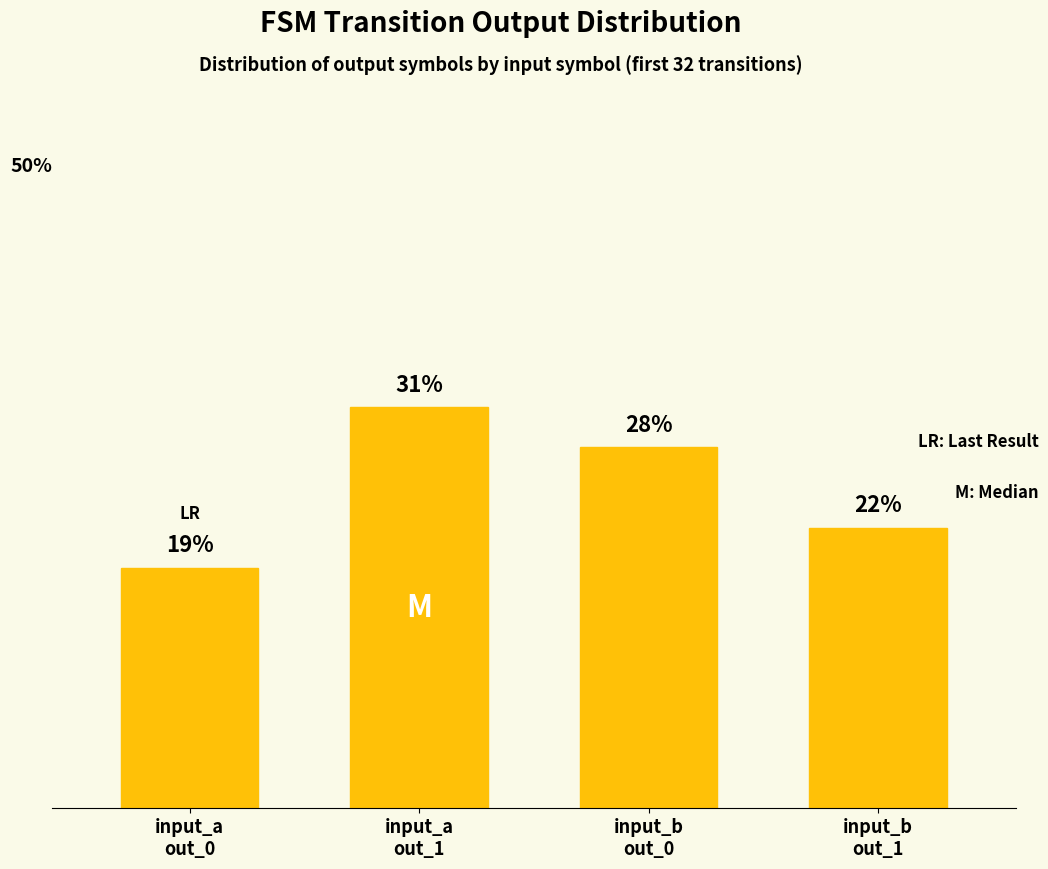

What position from the right is input_a
out_1?

3